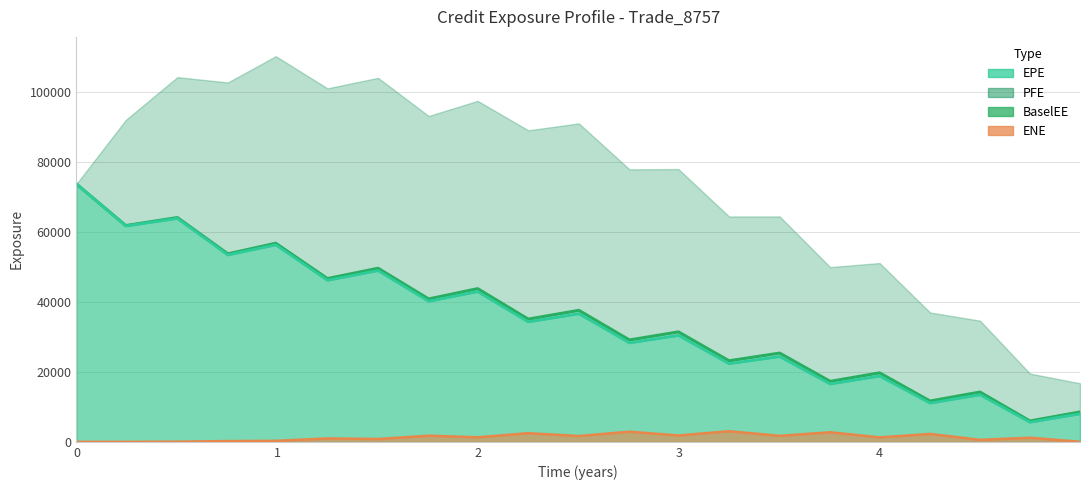

In ENE, how many points are higher than both neighbors (excluding endpoints)?

8